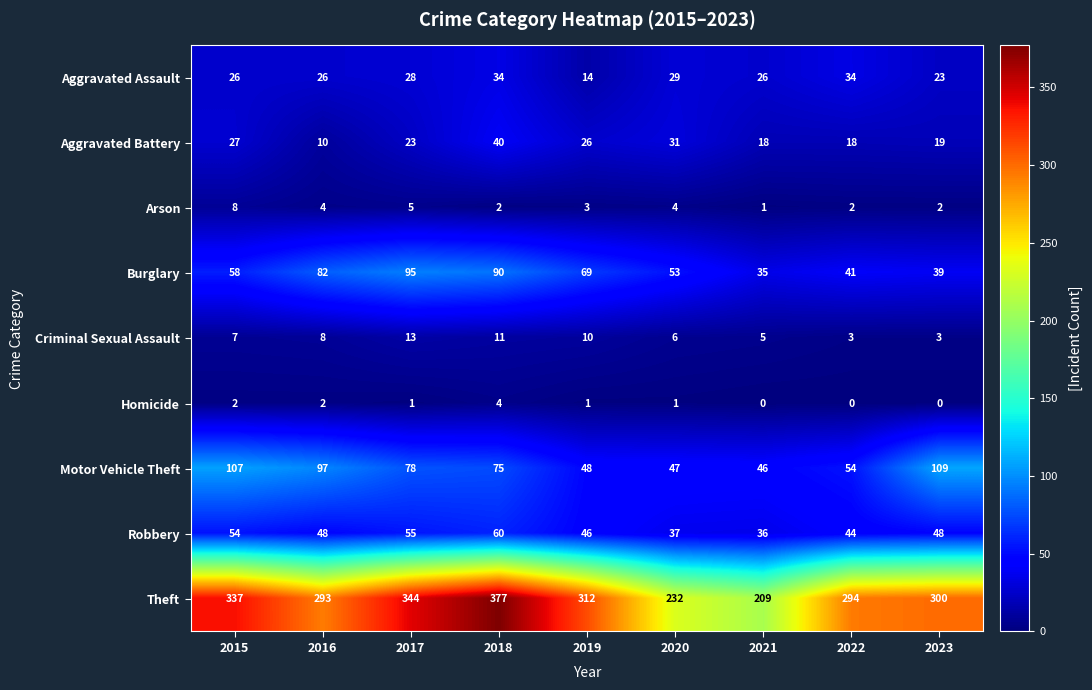

Which series has the largest total across all categories?

Theft